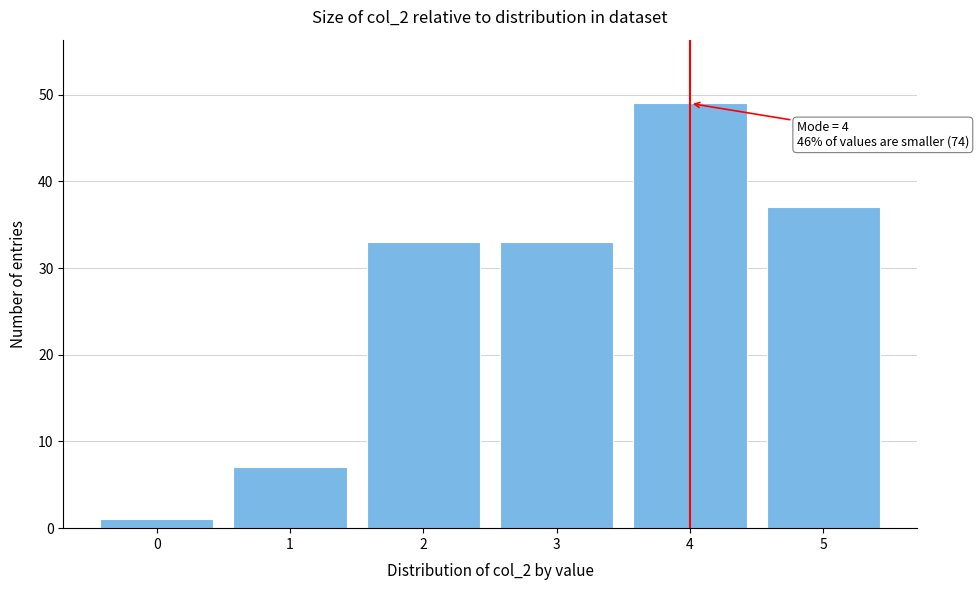

Reading left to right, transcribe all the data shown in this chart.

1	7	33	33	49	37